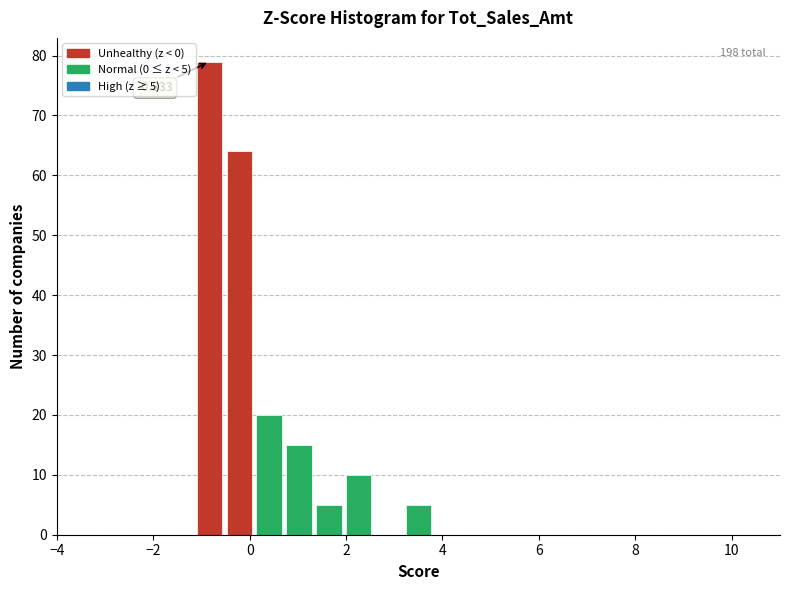

Read against the x-axis, roughly where is the centre of the tallest bar?

-0.8